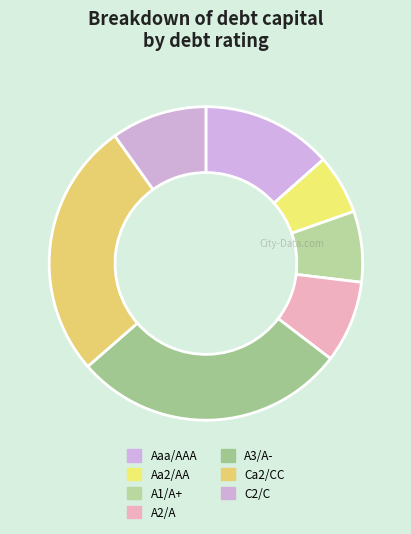

Is A1/A+ the majority of the pie?

No